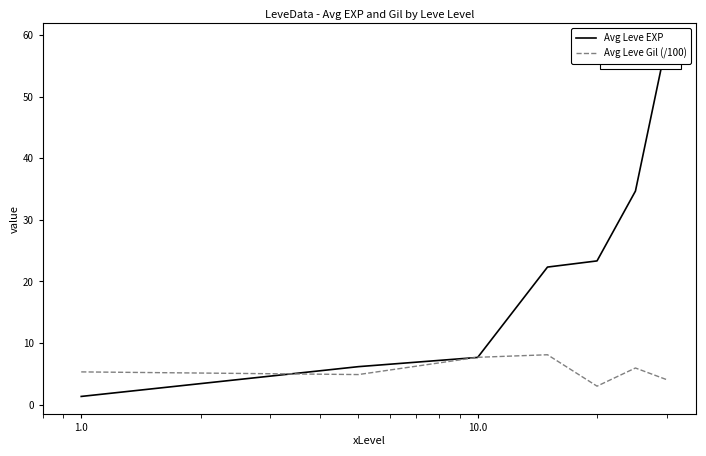

Reading left to right, transcribe all the data shown in this chart.

Avg Leve EXP: 1.3	6.2	7.7	22.3	23.3	34.7	59.0
Avg Leve Gil (/100): 5.3	4.9	7.7	8.1	3.0	6.0	4.0